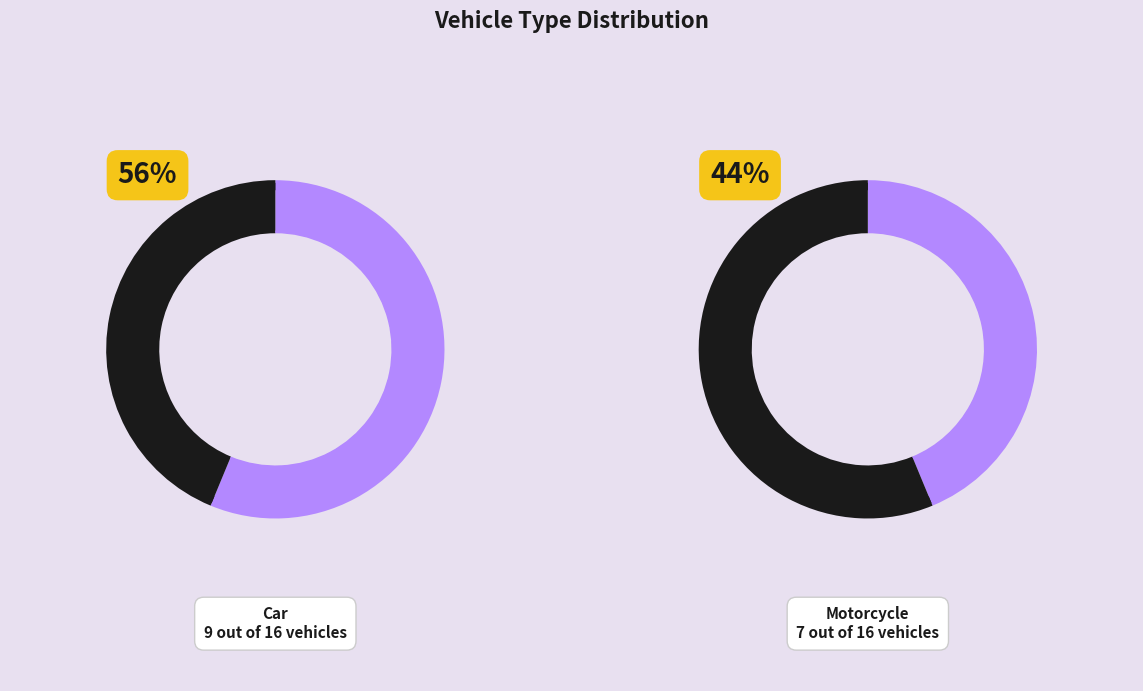

To the nearest percent, what is the average slice percentage?

50%